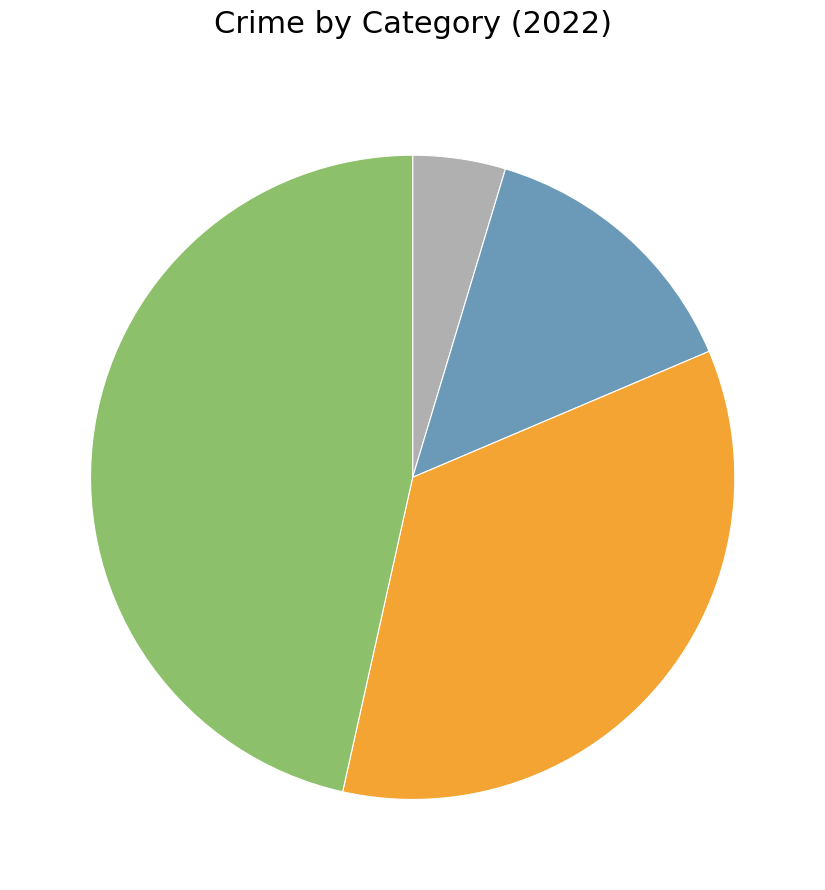

Does any single category account for the majority?

No